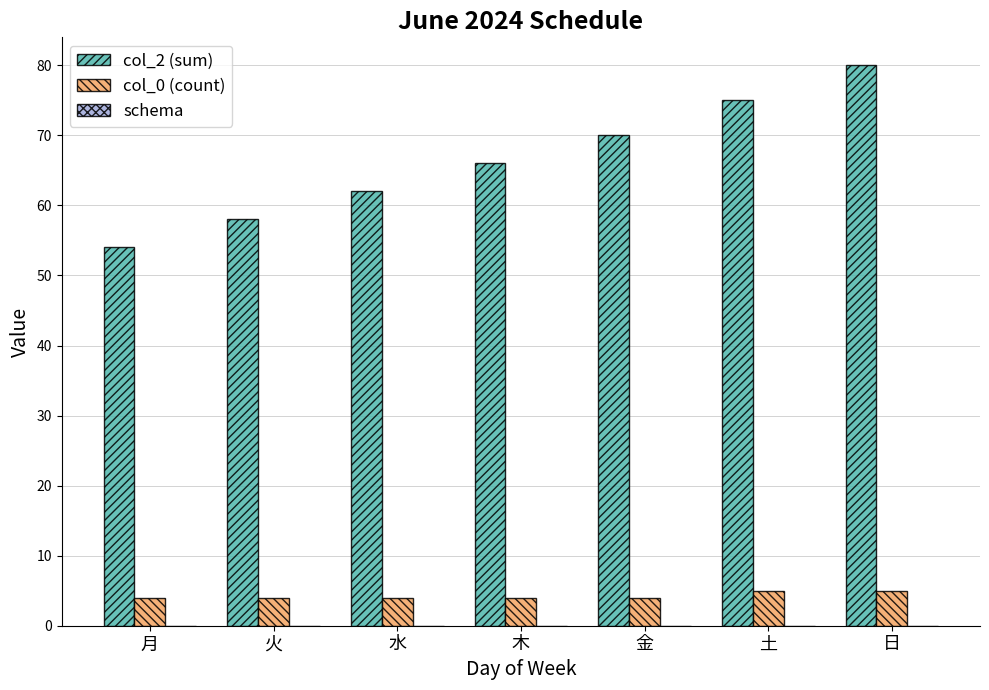

Which series has the largest range (max minus min)?

col_2 (sum)